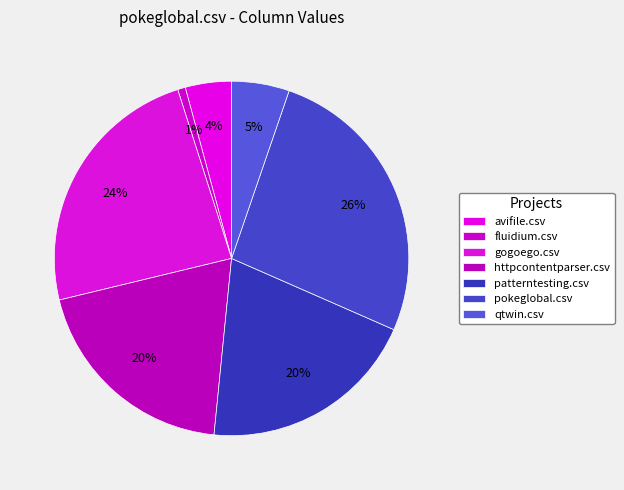

What percentage is the fluidium.csv slice, to the nearest percent?

1%